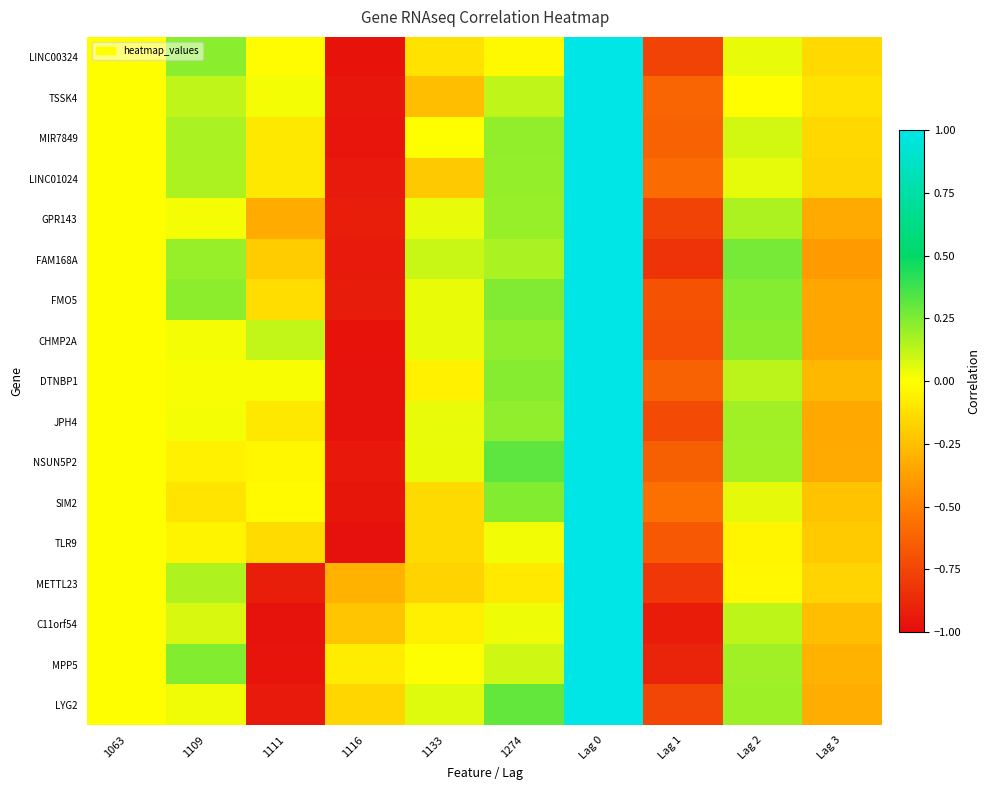

What is the maximum value shown in the chart?

1.0